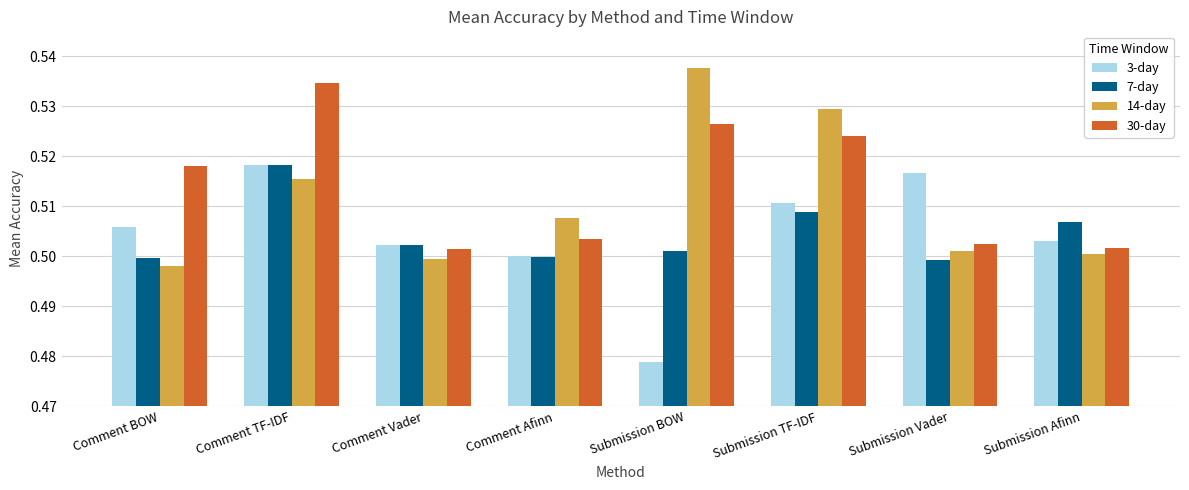

Between Comment TF-IDF and Submission Vader, which series saw the biggest shift?

30-day